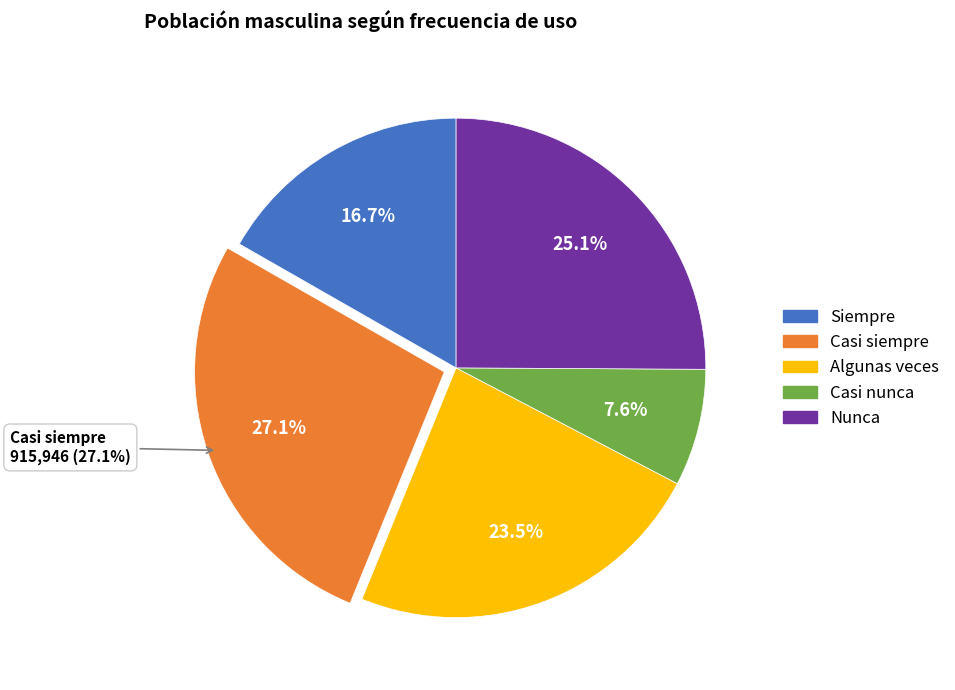

Does any single category account for the majority?

No